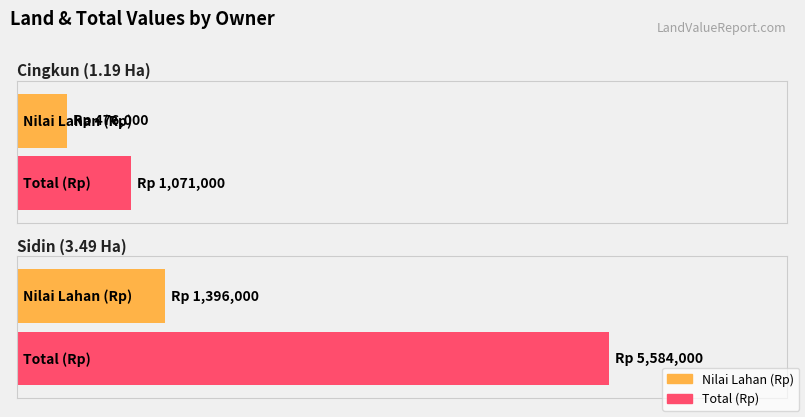

Rank the series by their maximum value, from highest to lowest.

Total, Nilai (Rp) Lahan